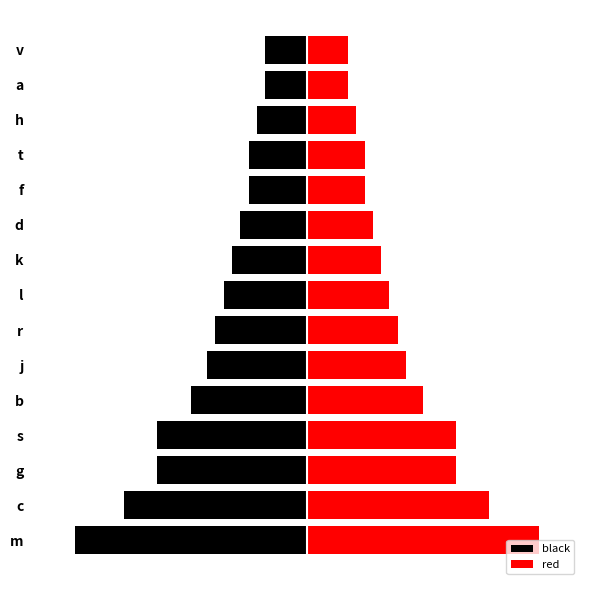

How many categories are shown in the chart?

15